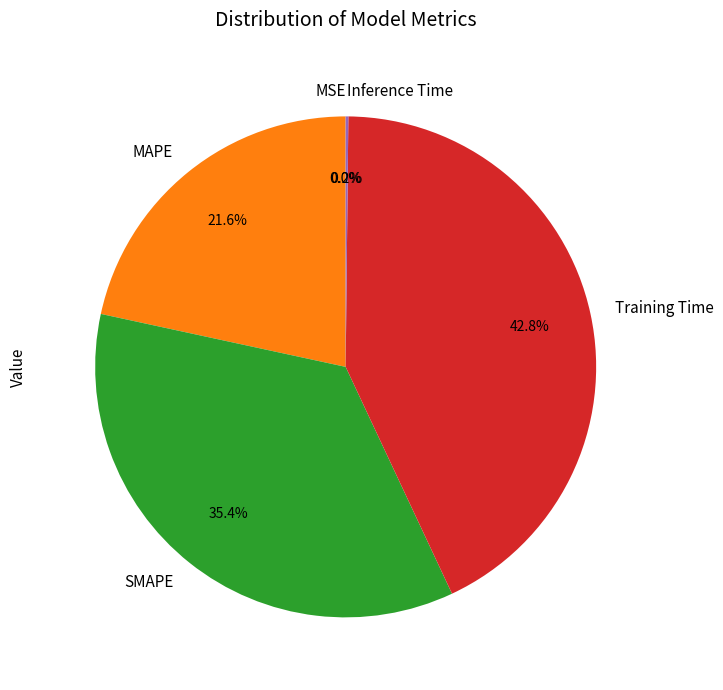

What portion of the pie excludes SMAPE?

64.6%